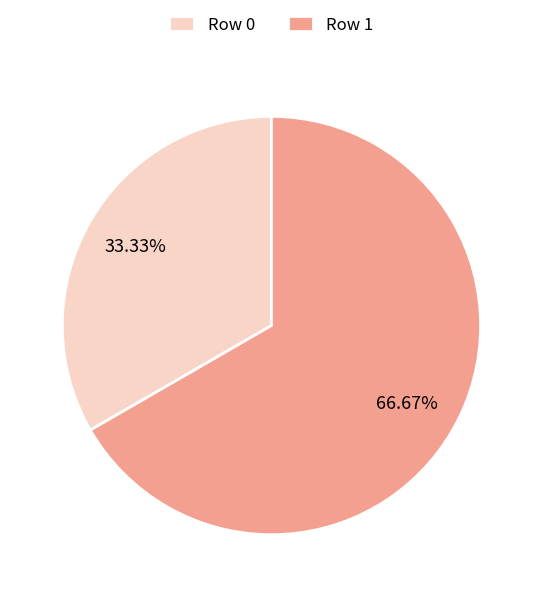

What is the majority slice?

Row 1